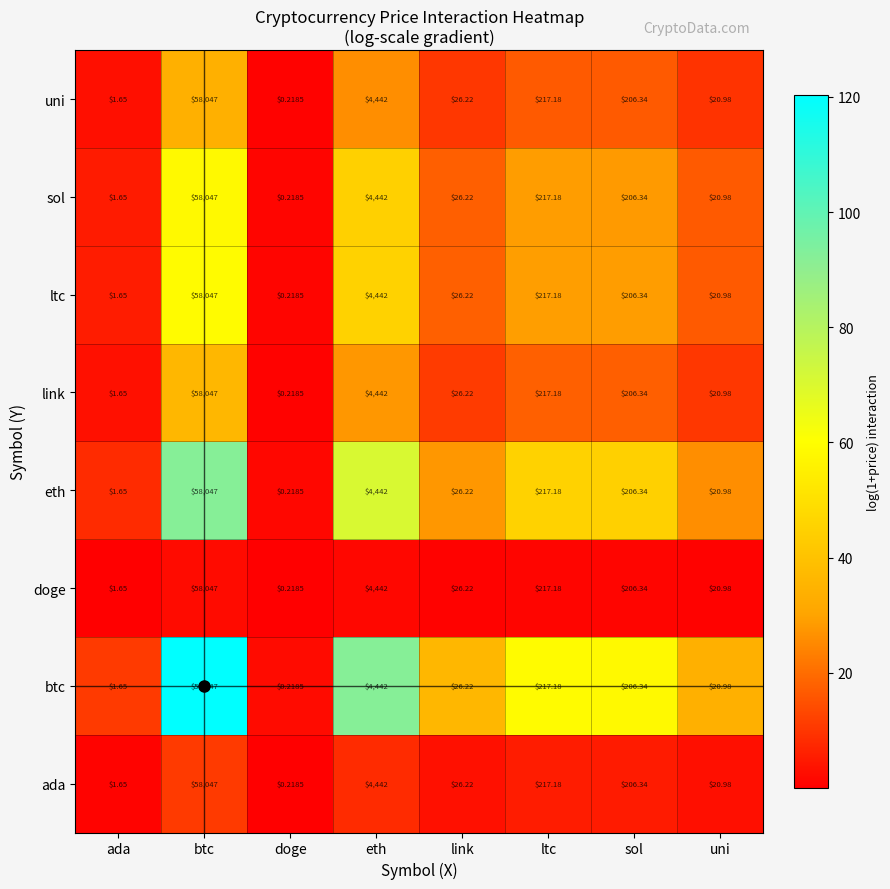

At which label does uni first exceed 206?

btc